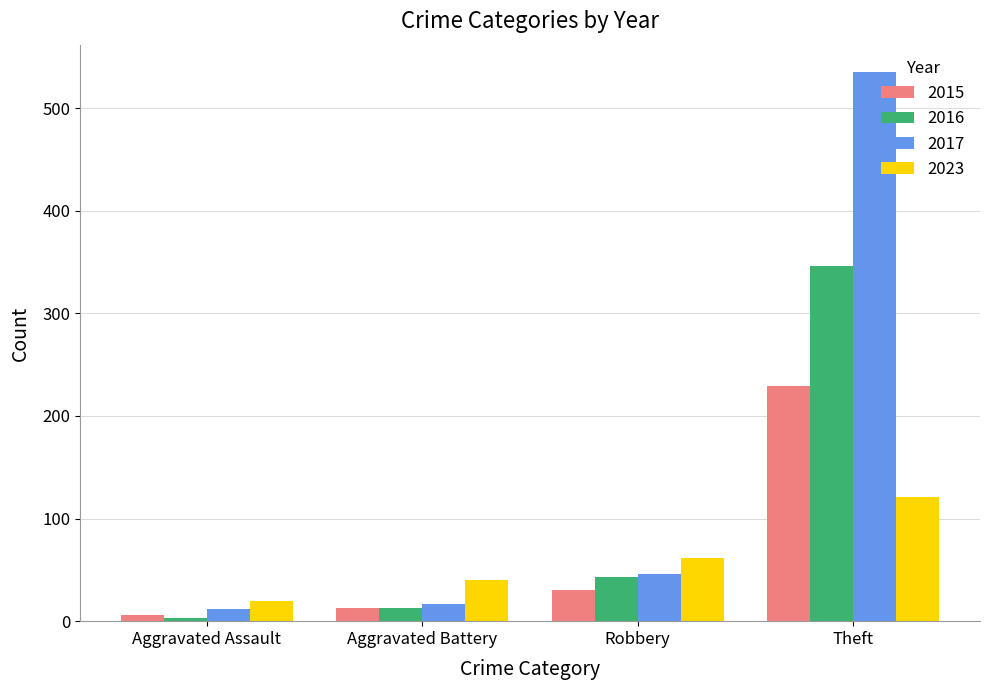

The value of 2023 at Robbery is 62. True or false?

True